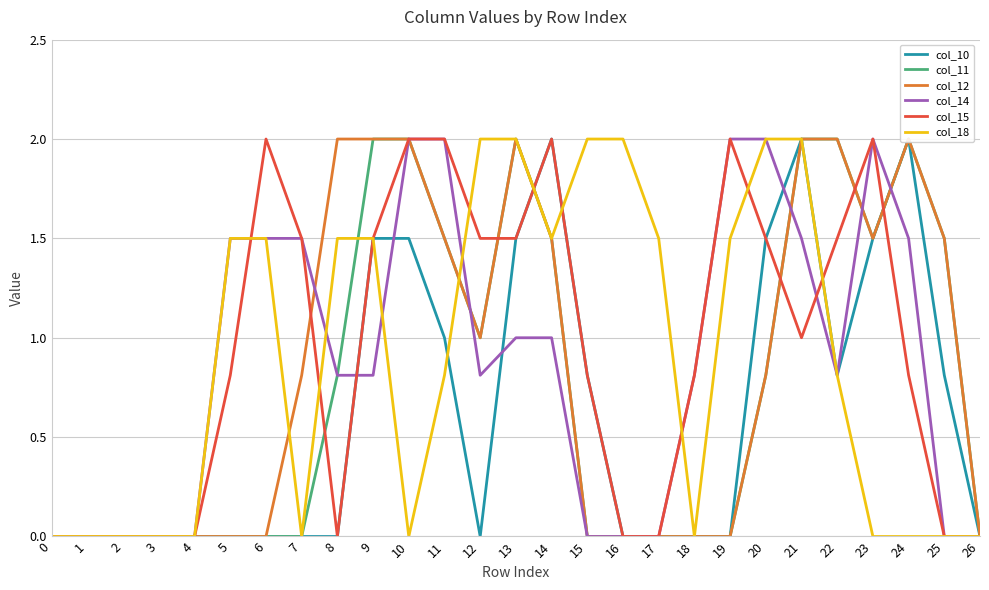

The col_10 series shows 1.0 at 20. True or false?

False